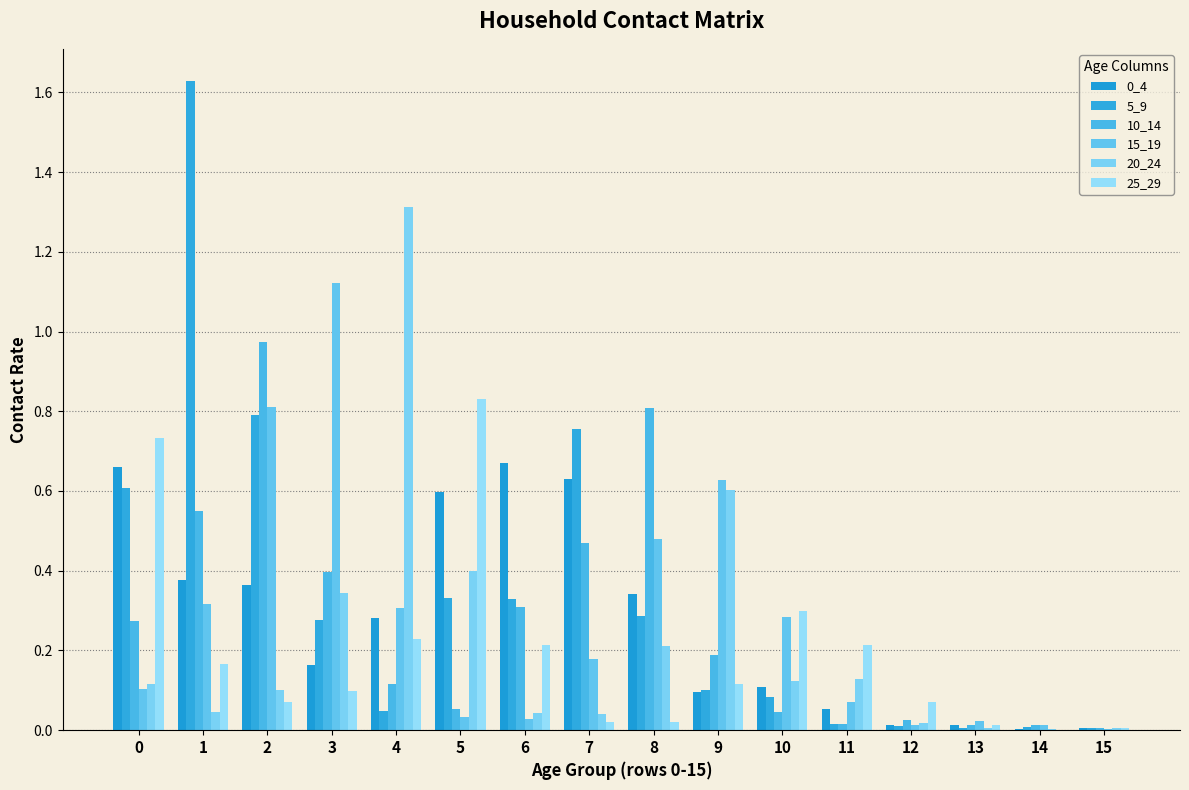

Between 13 and 7, which is larger?

7